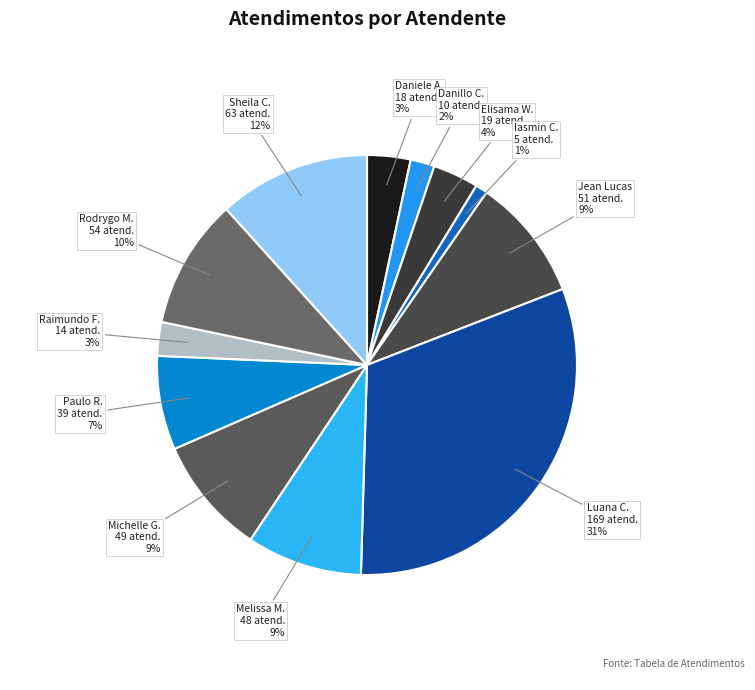

To the nearest percent, what percentage of the pie is Paulo R.?

7%